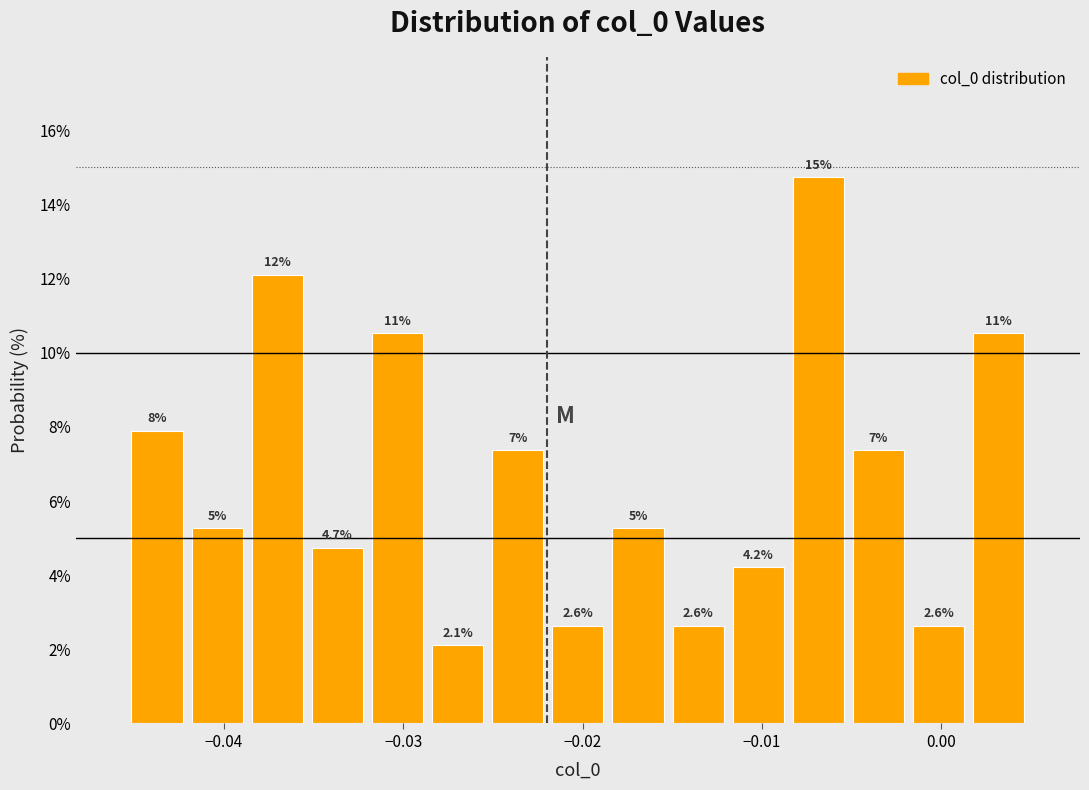

Read against the x-axis, roughly where is the centre of the tallest bar?

-0.007